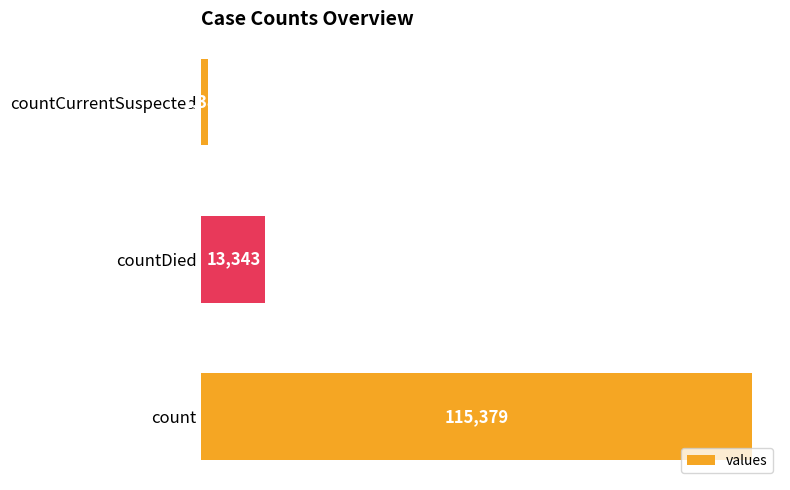

How many data points does each series have?

3